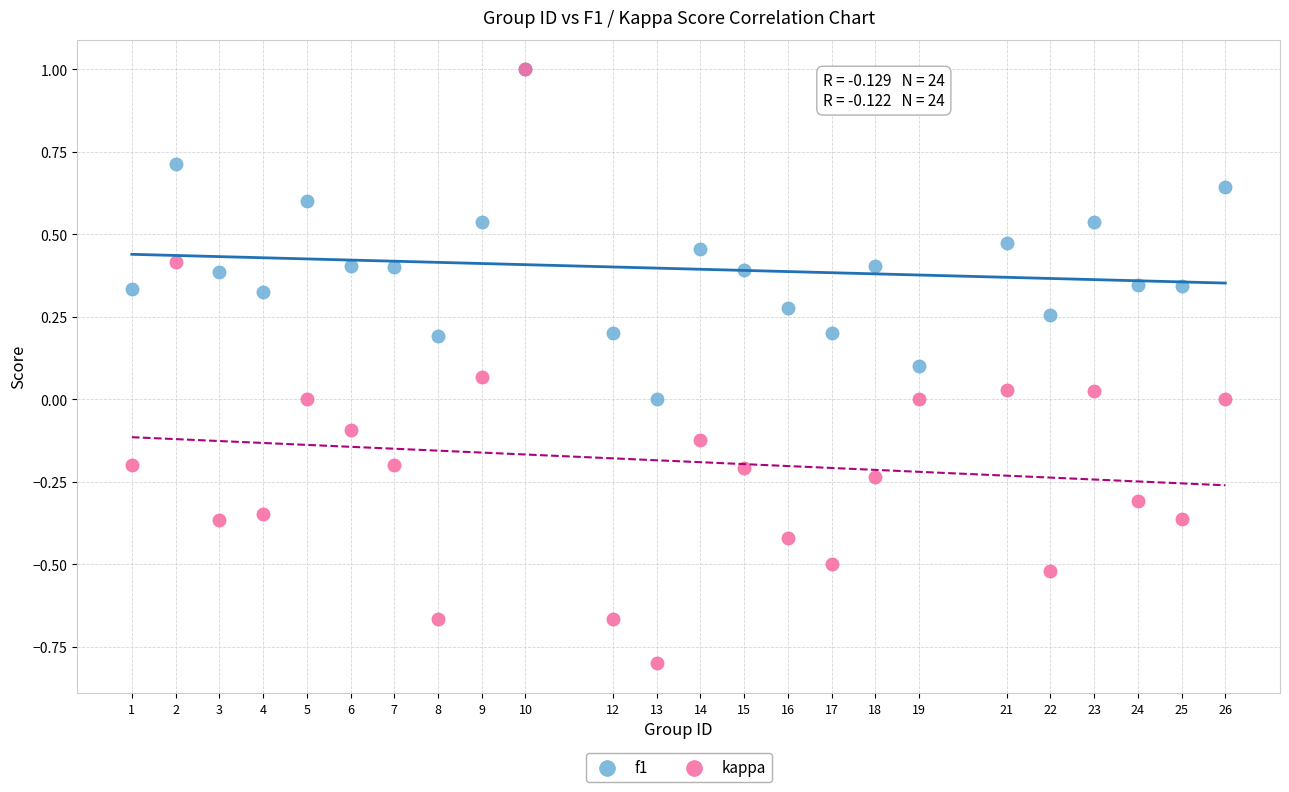

What are all the series names shown in the legend?

f1, kappa